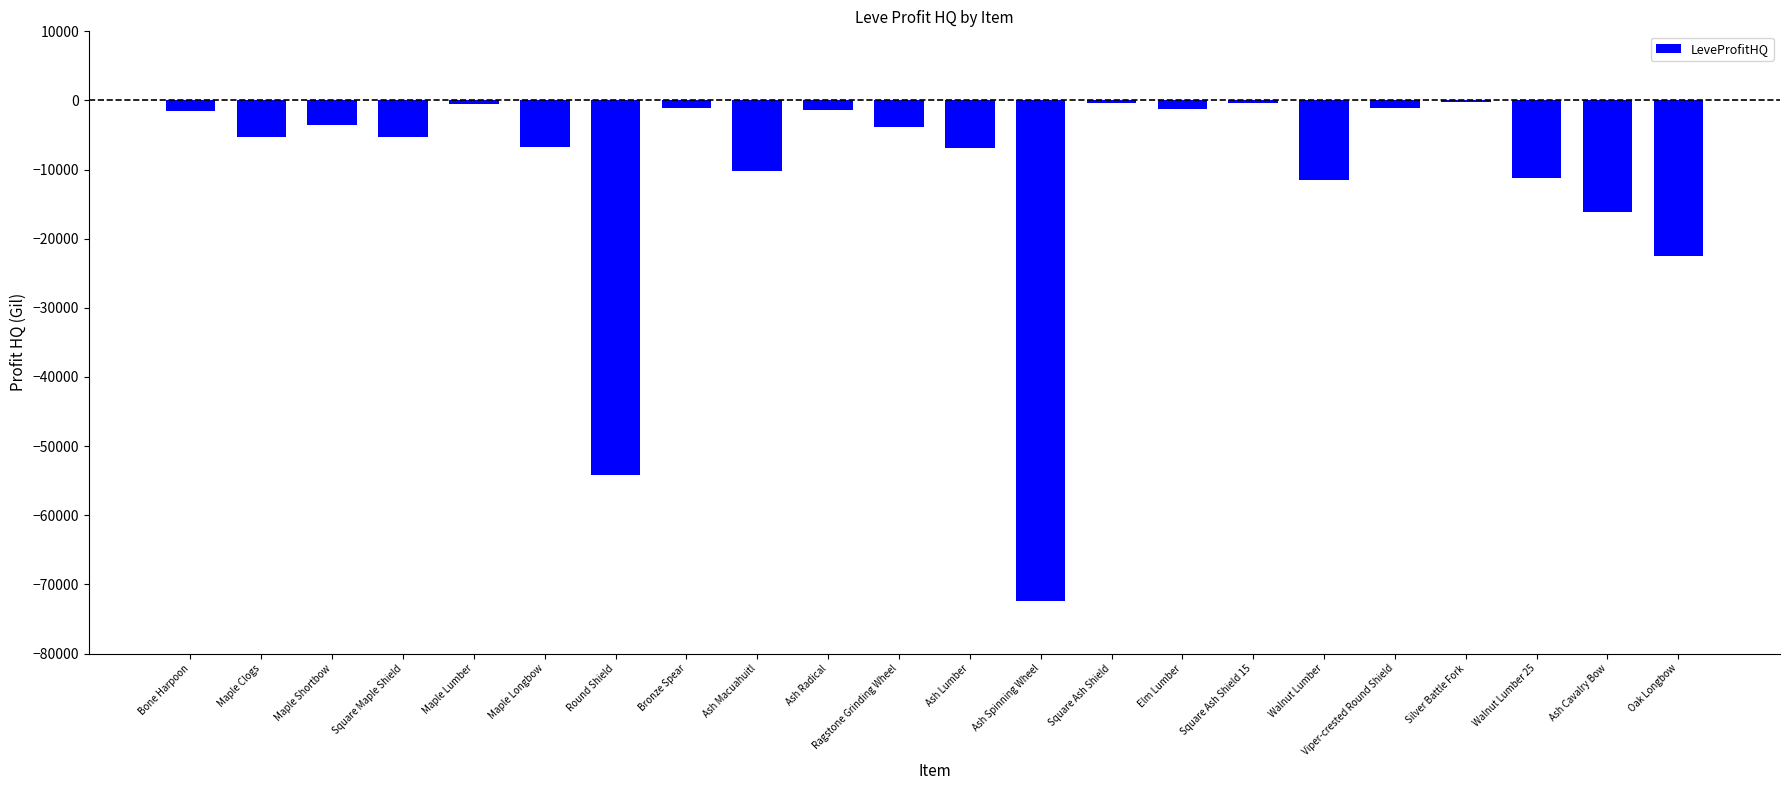

What is the difference between the values at Maple Lumber and Ragstone Grinding Wheel?

3397.3